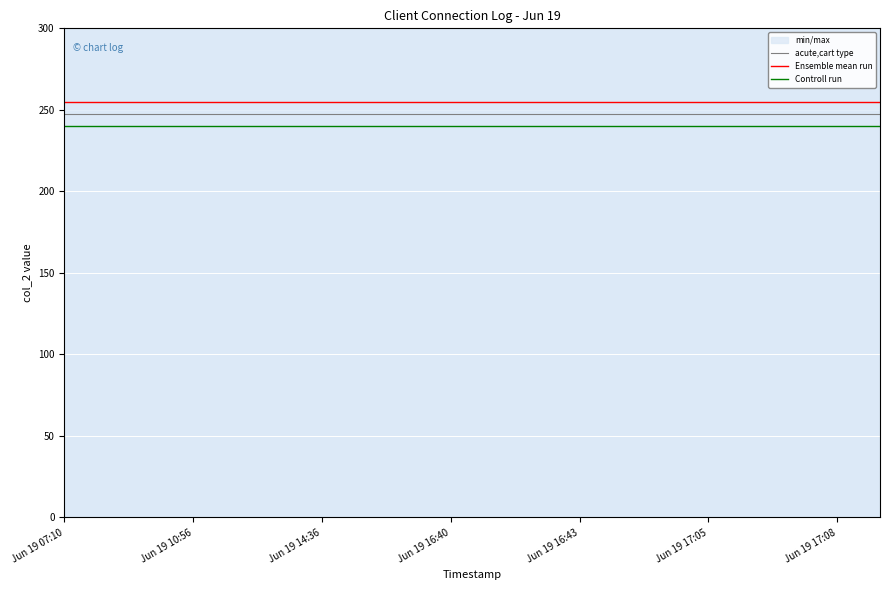

The Ensemble mean run series shows 374.4 at Jun 19 10:56. True or false?

False